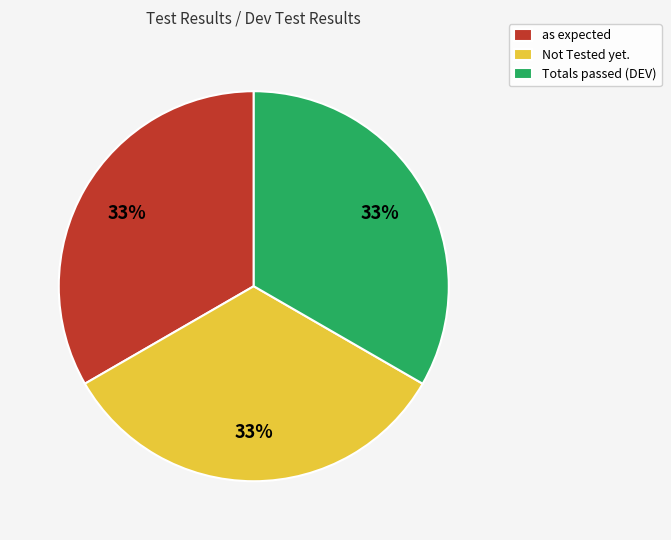

What is the ratio of the value at Totals passed (DEV) to the value at as expected?

1.0